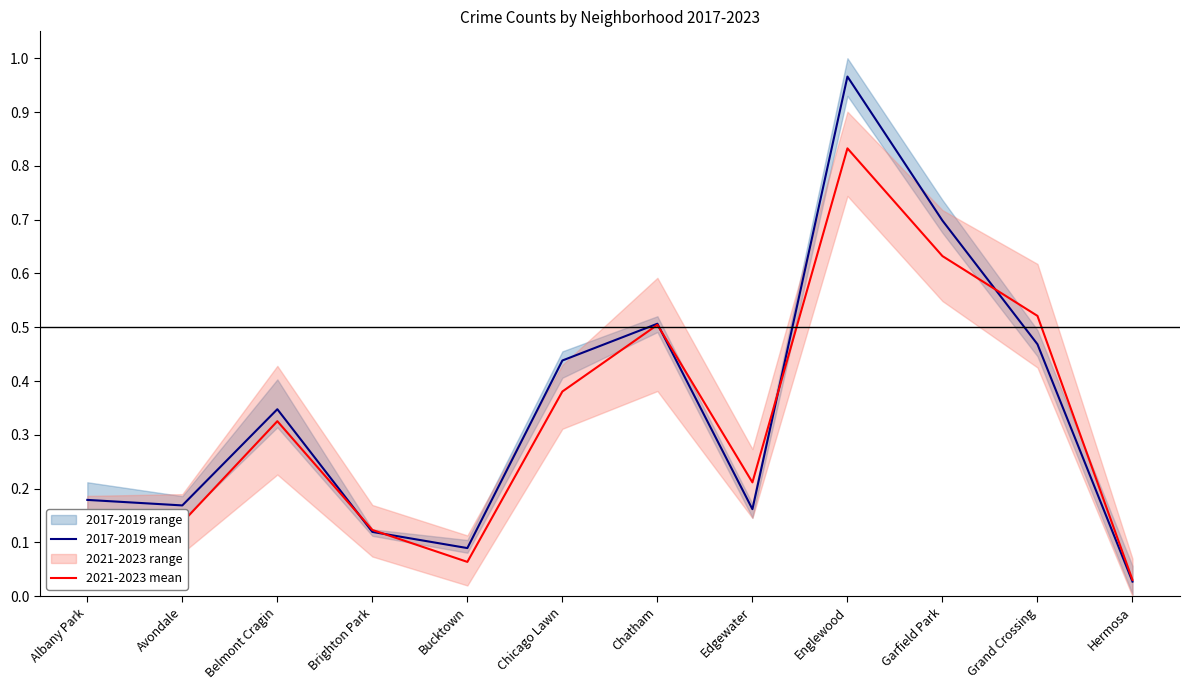

What is the highest value of the 2021-2023 mean series?

0.8